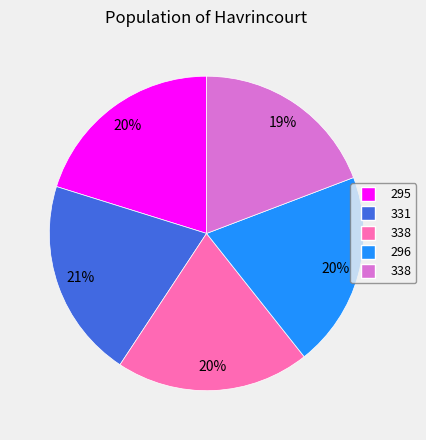

Does any single category account for the majority?

No